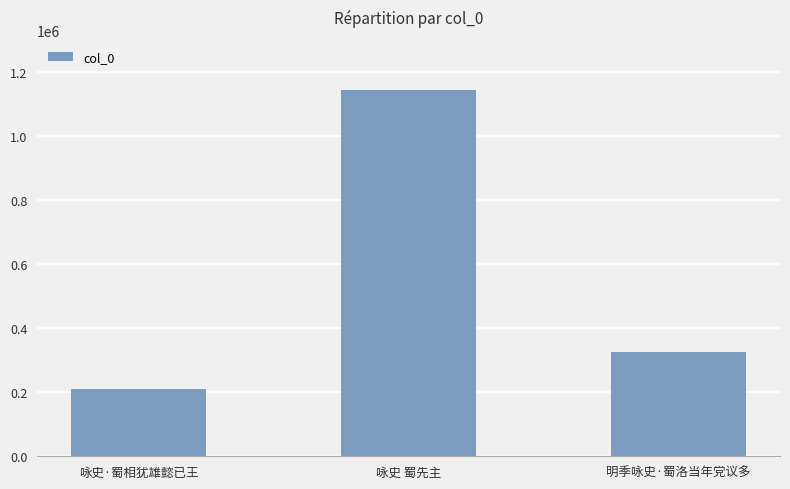

What is the change in value from 咏史·蜀相犹雄懿已王 to 明季咏史·蜀洛当年党议多?

+115698